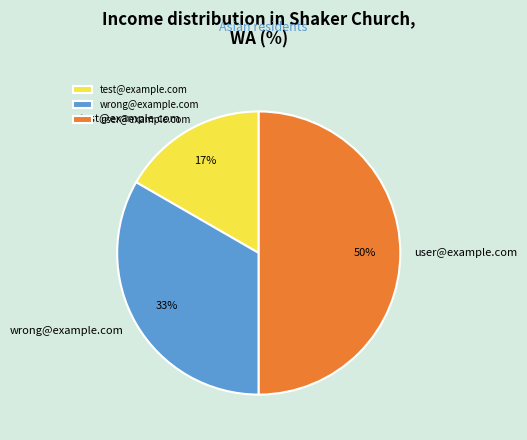

True or false: test@example.com accounts for 29% of the total.

False